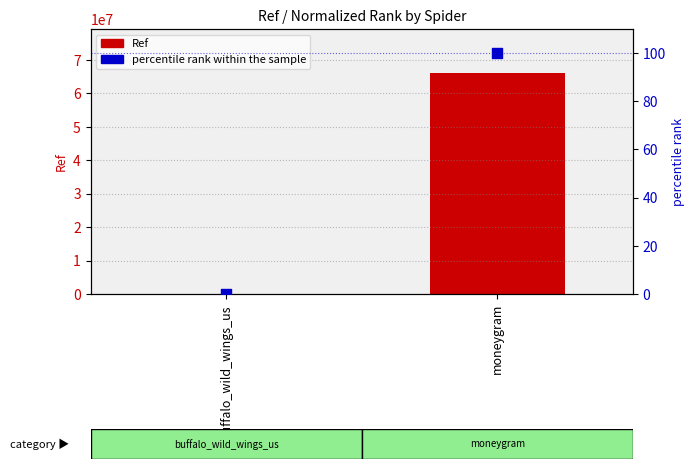

At which category is the sum across all series the highest?

moneygram